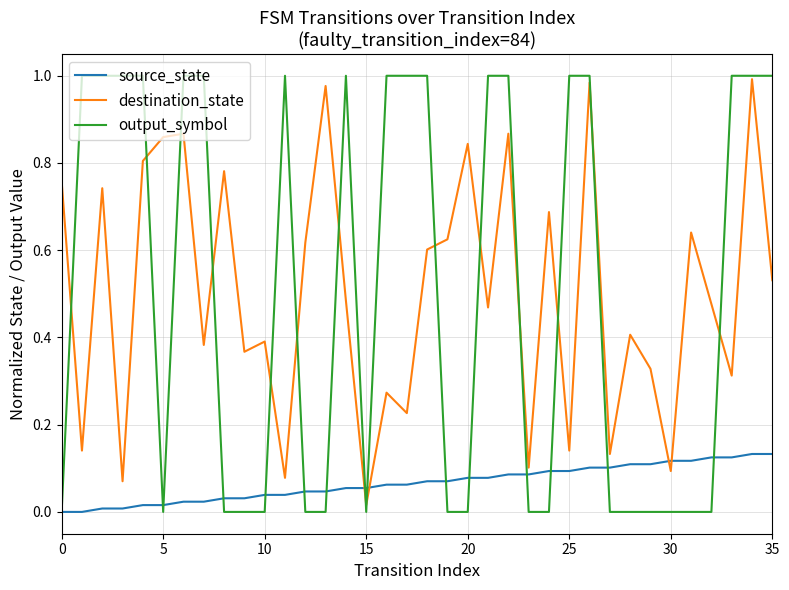

Which series has the largest range (max minus min)?

output_symbol